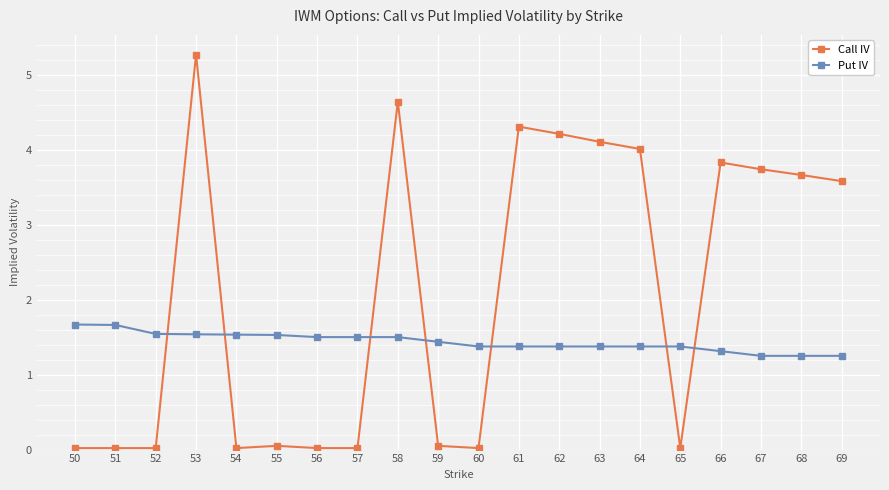

Count the number of data series in this chart.

2